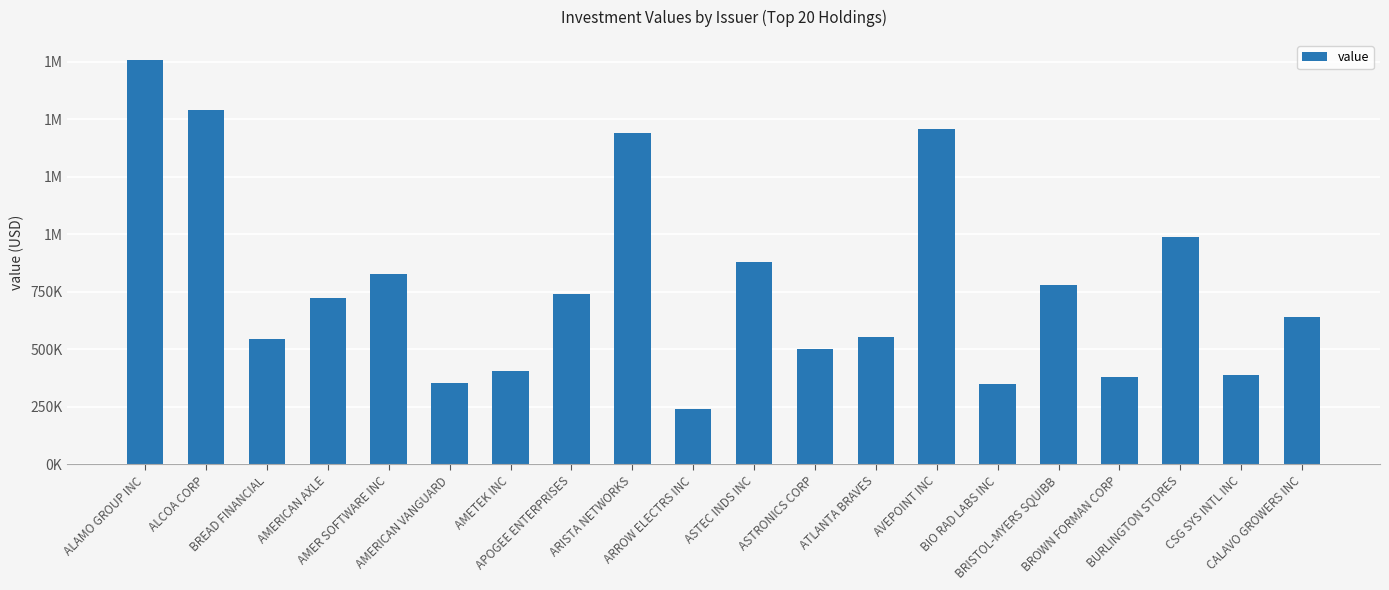

What is the difference between the values at ALAMO GROUP INC and ATLANTA BRAVES?

1202425